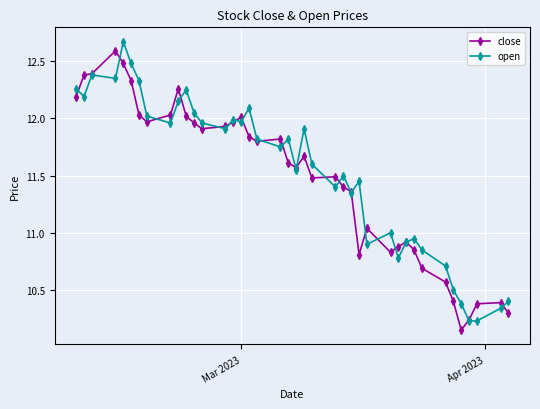

How many categories are shown in the chart?

40